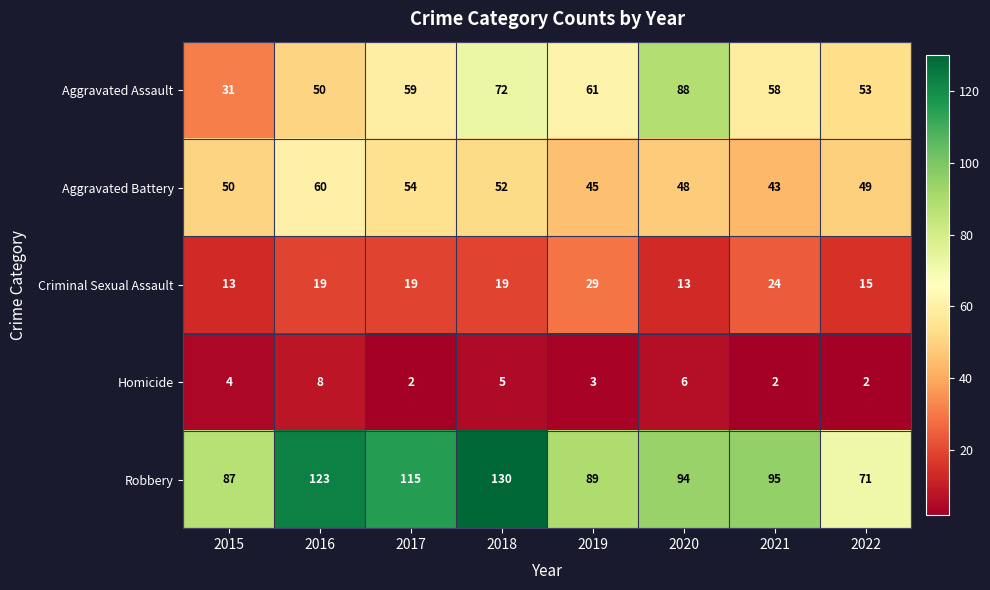

The value of Aggravated Battery at 2020 is 48. True or false?

True